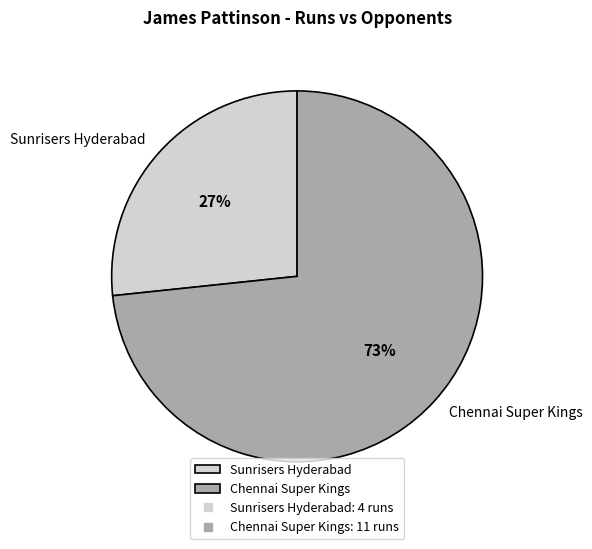

Combined, do Sunrisers Hyderabad and Chennai Super Kings account for over 50%?

Yes